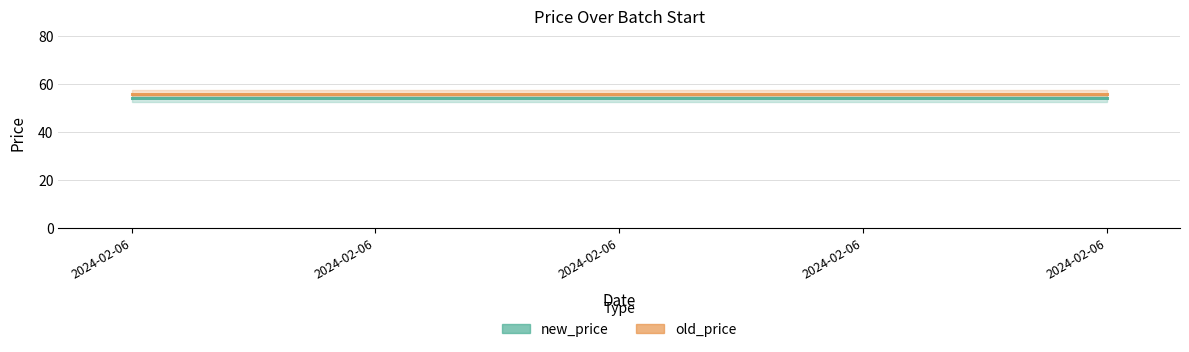

Is the value of old_price at 2024-02-06 greater than the value of new_price at 2024-02-06?

Yes